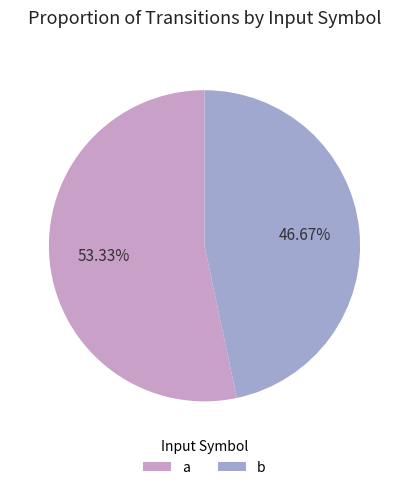

Between b and a, which is larger?

a